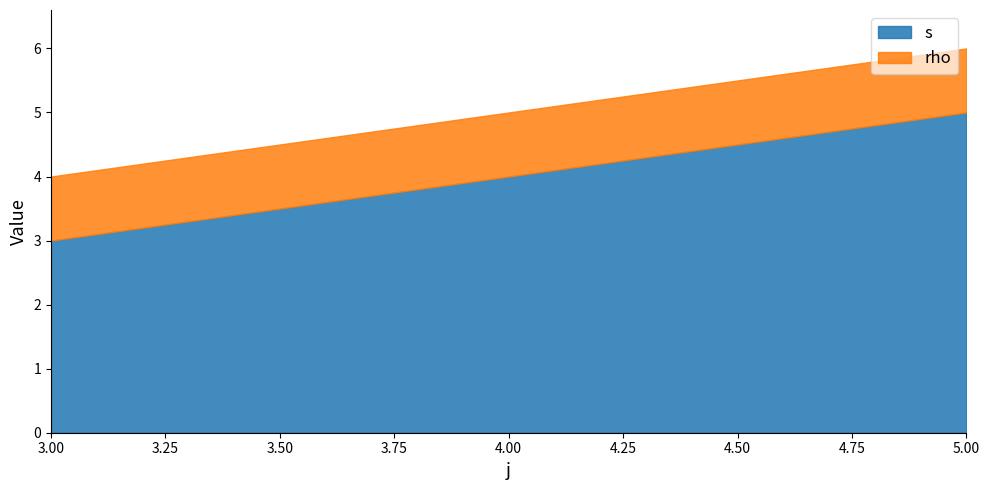

Does the chart have visible grid lines?

No